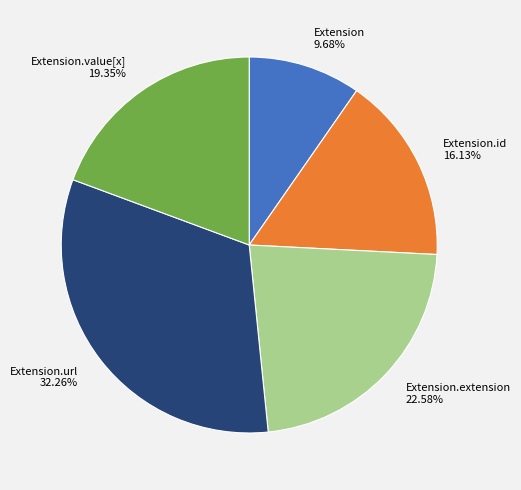

The Extension.id slice represents 11% of the pie. True or false?

False